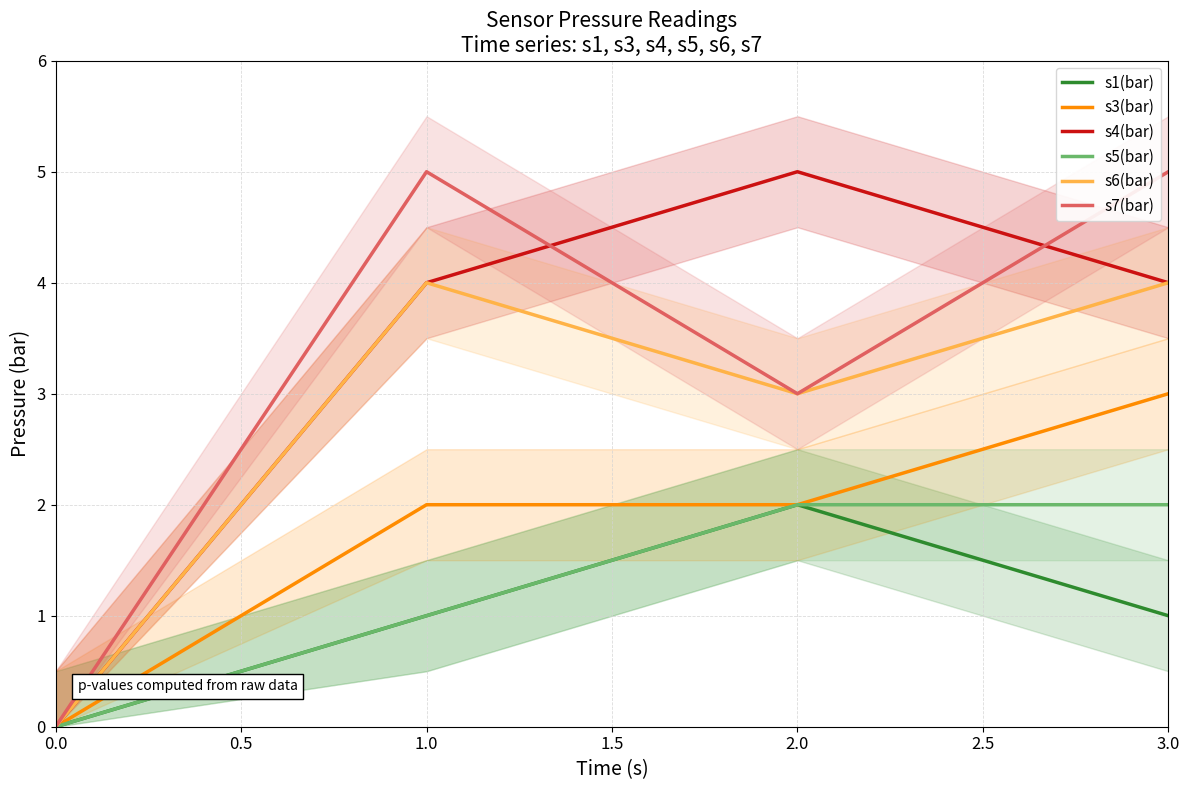

What is the difference between the maximum and minimum values in the s3(bar) series?

3